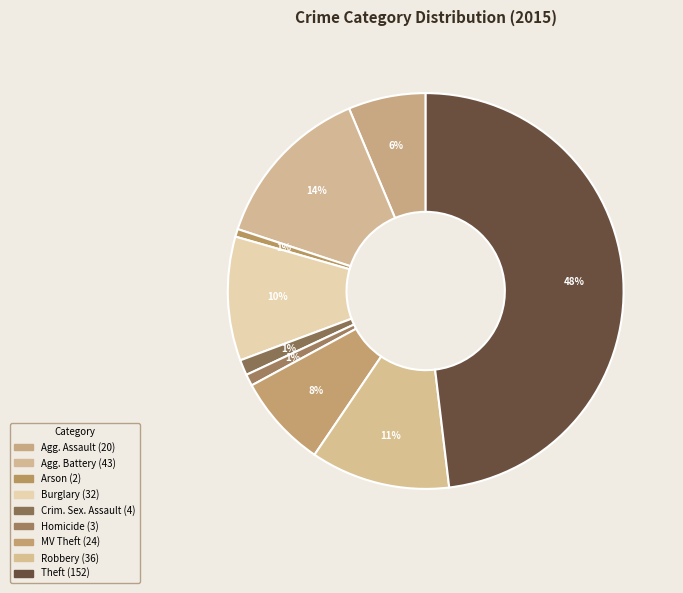

What is the smallest slice in the pie chart?

Arson